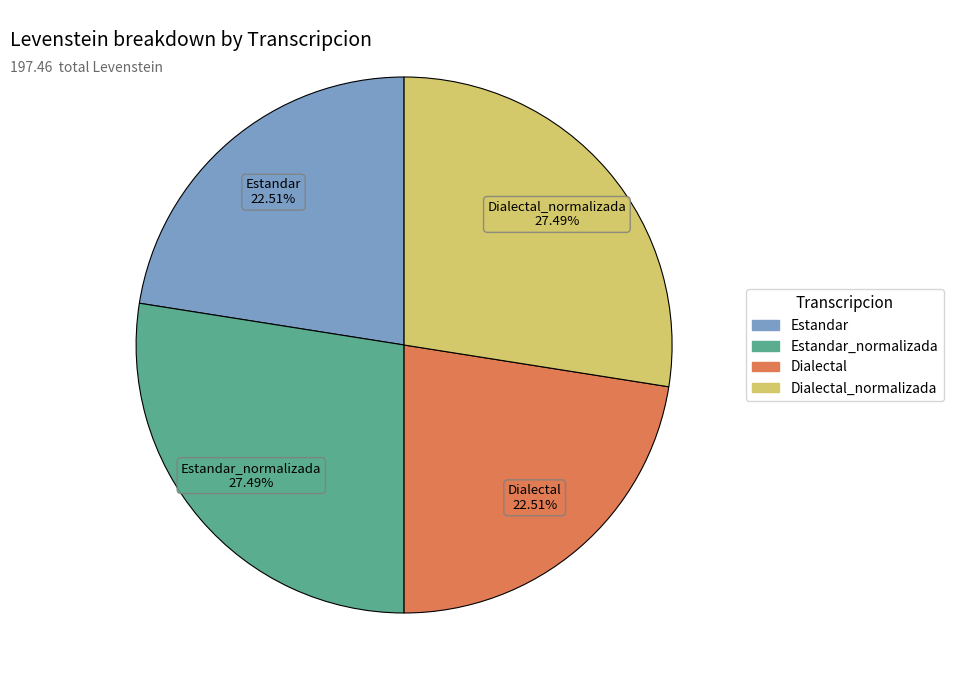

Is there a majority slice in this chart?

No